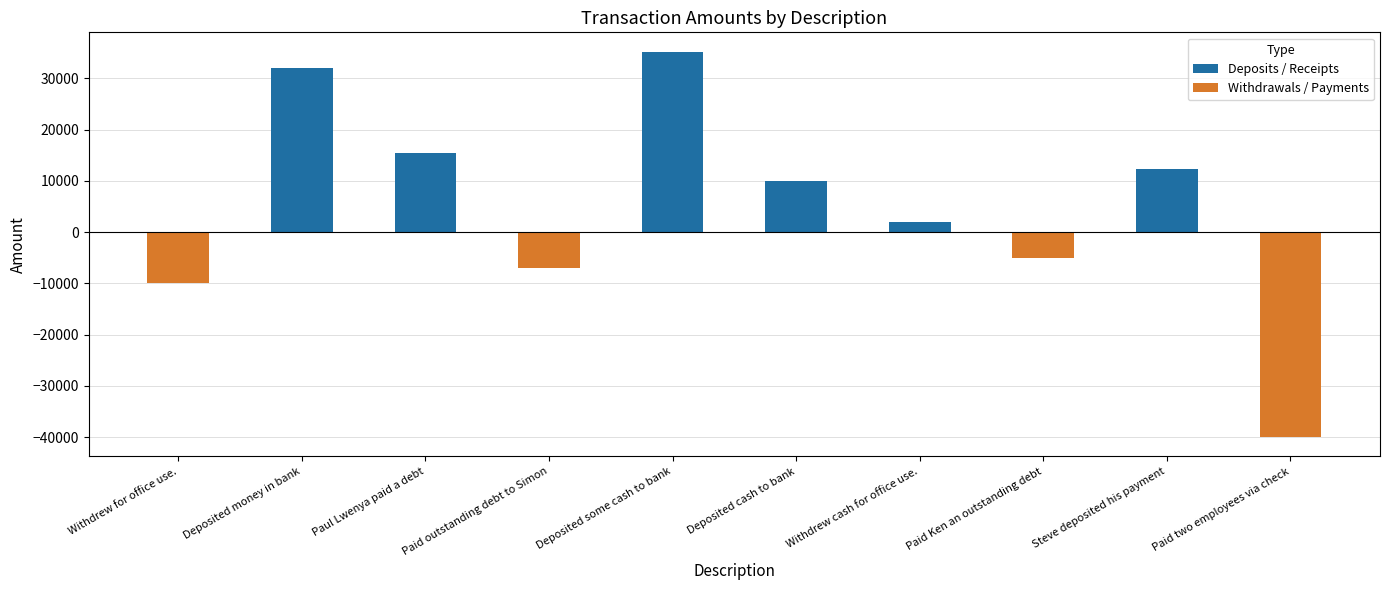

What is the value of the 7th bar from the left?

2000